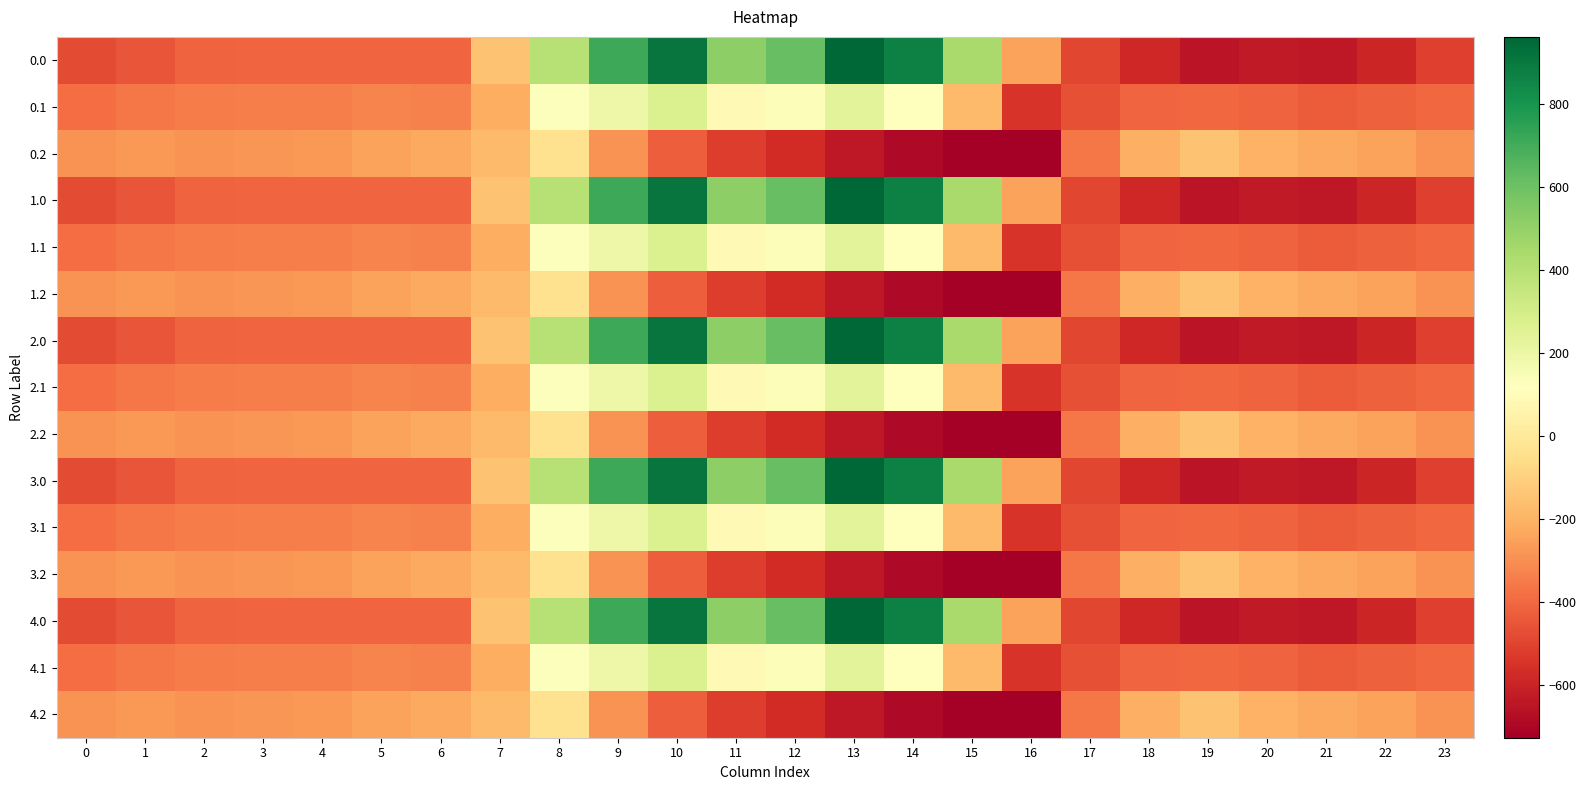

What is the minimum value shown in the chart?

-726.6